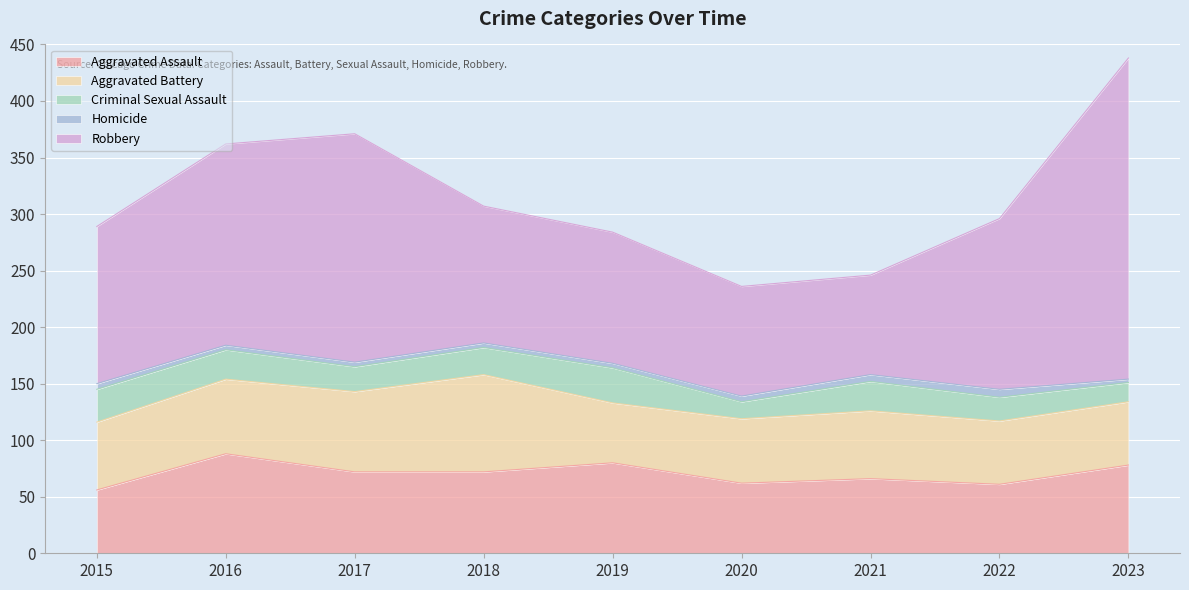

What is the sum of all Criminal Sexual Assault values?

211